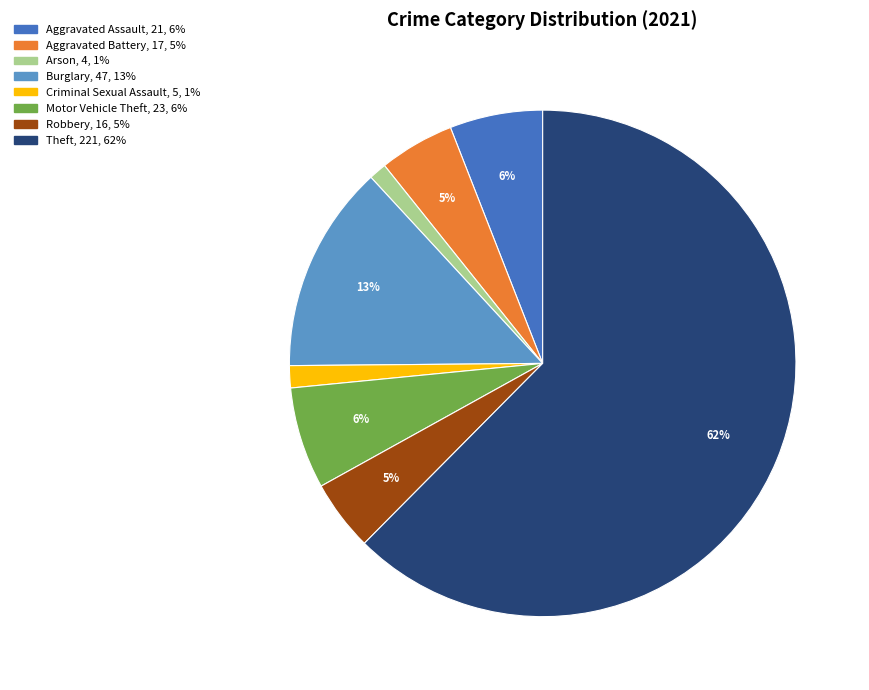

To the nearest percent, what is the average slice percentage?

12%